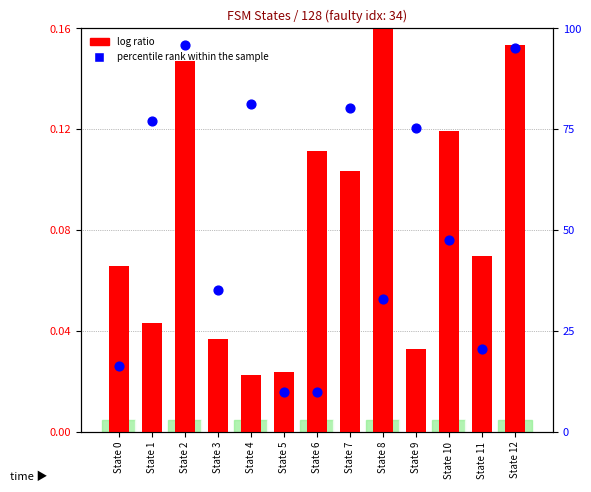

What are all the series names shown in the legend?

log ratio, percentile rank within the sample